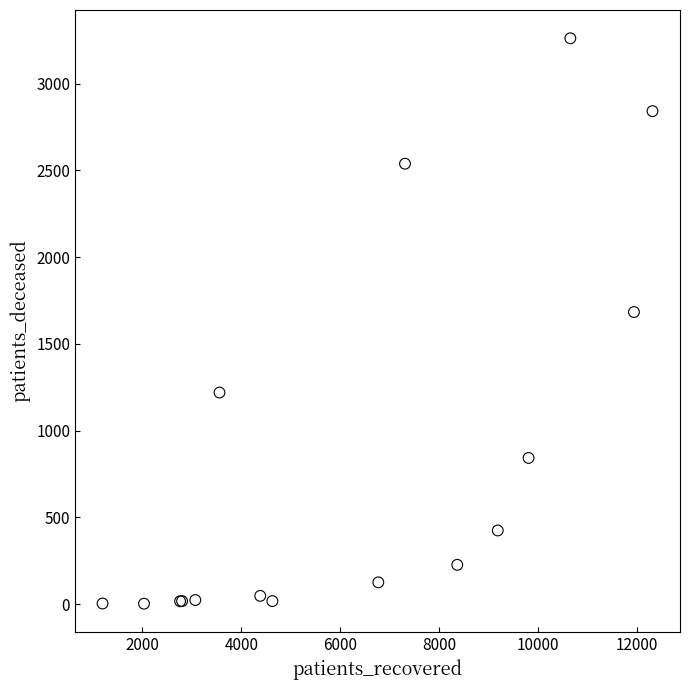

What Y value in the scatter plot is closest to 1632?

1684